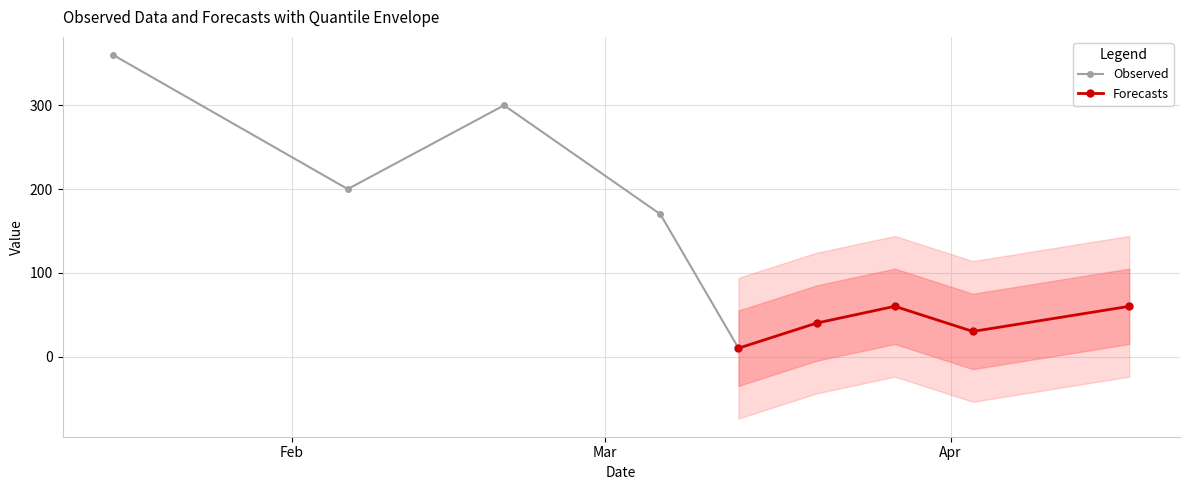

How many interior local valleys does the Forecasts series have?

1